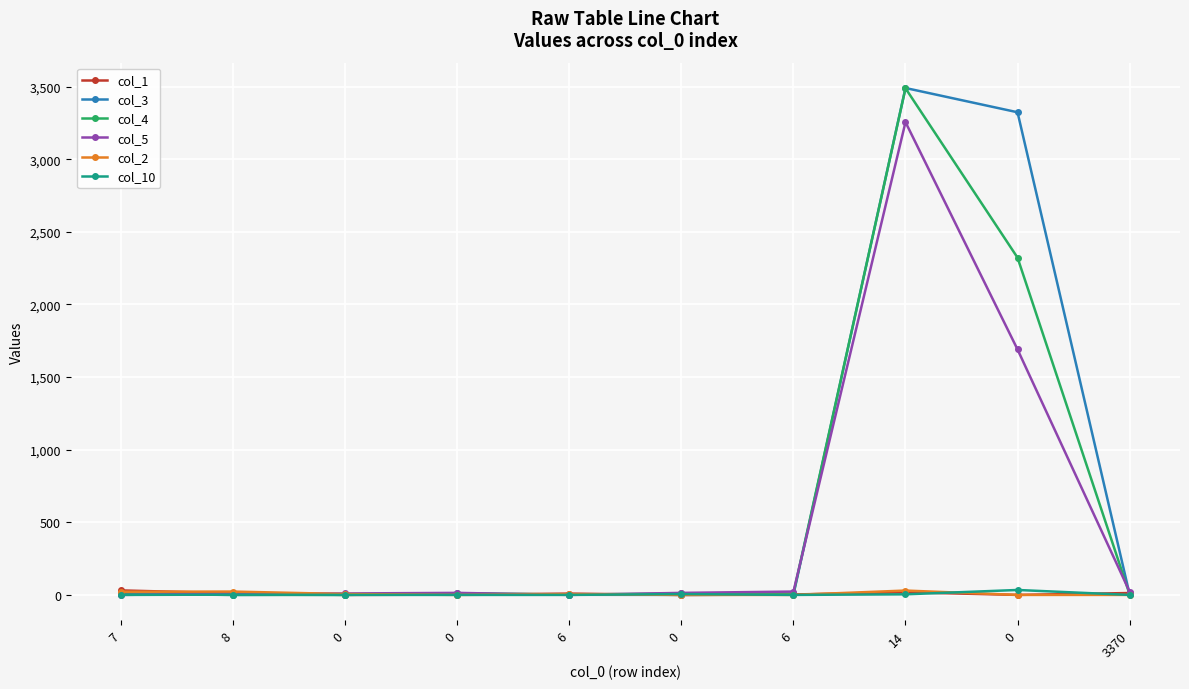

How many categories are shown in the chart?

10